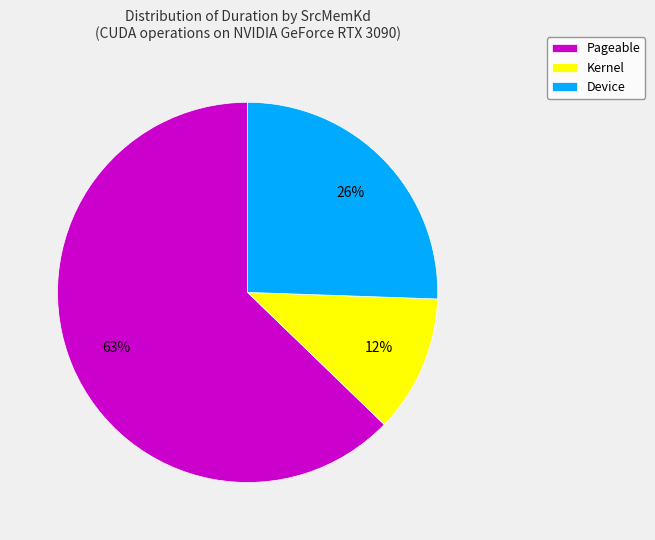

Is it true that Pageable is 53% of the pie?

False